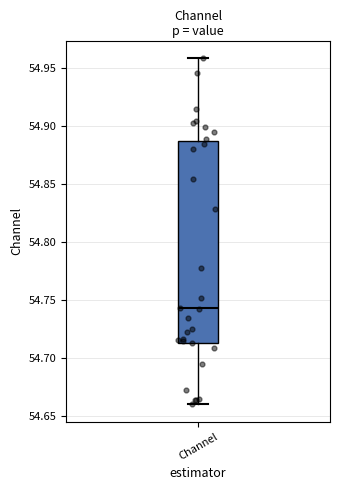

Transcribe this box plot: give where the median line is, the range the box spans, and where the two whiskers end, as read against the y-axis. The values are not printed on the chart, so give them approximately, as read against the axis.

median 54.745, box 54.715 to 54.890, whiskers 54.660 to 54.960